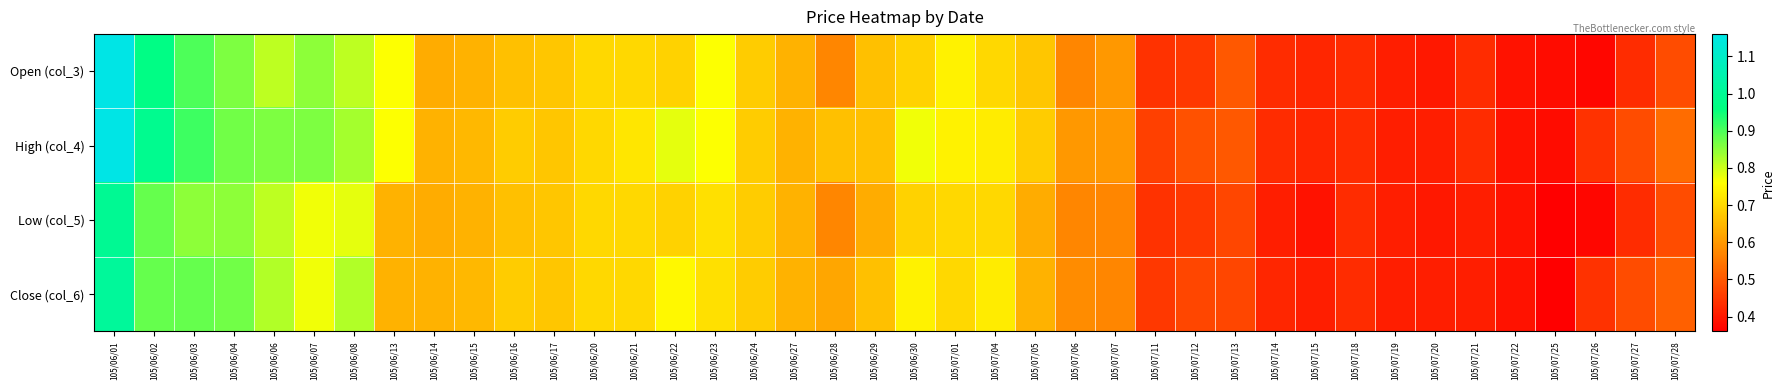

Which series changed the most between 105/06/02 and 105/07/04?

Open (col_3)